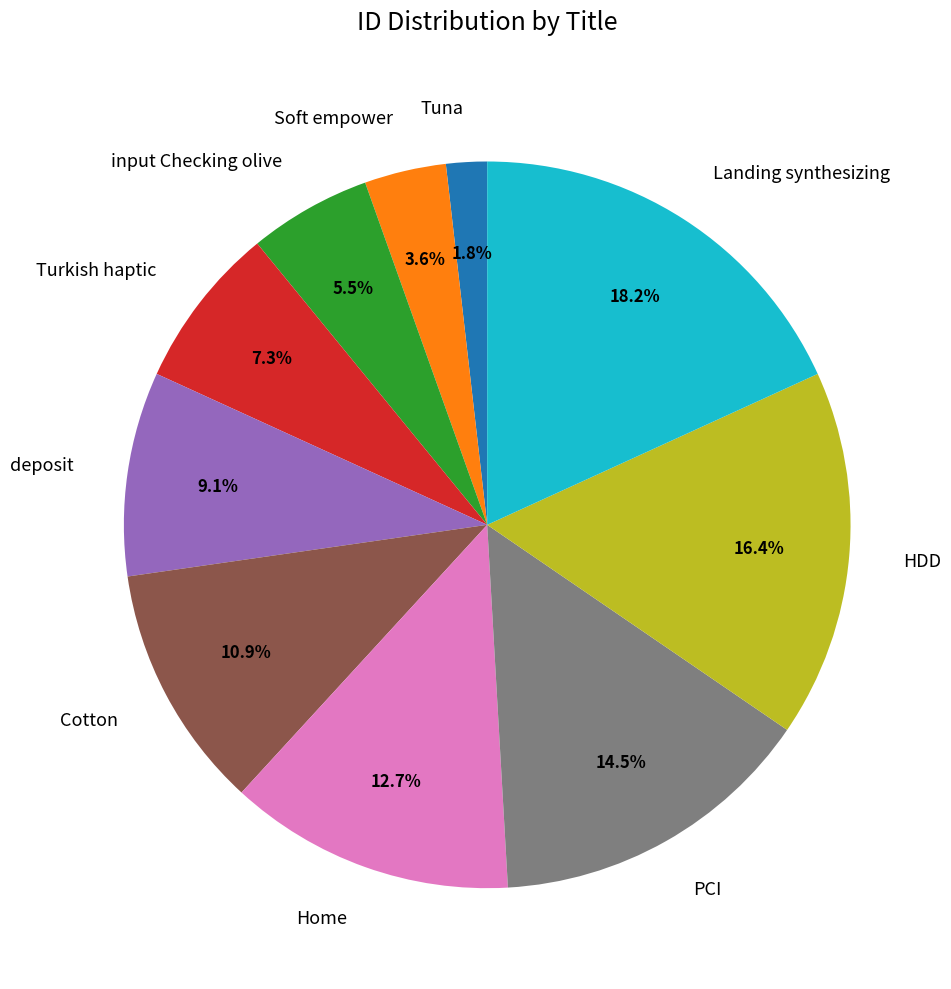

To the nearest percent, what is the combined percentage of deposit and Cotton?

20%